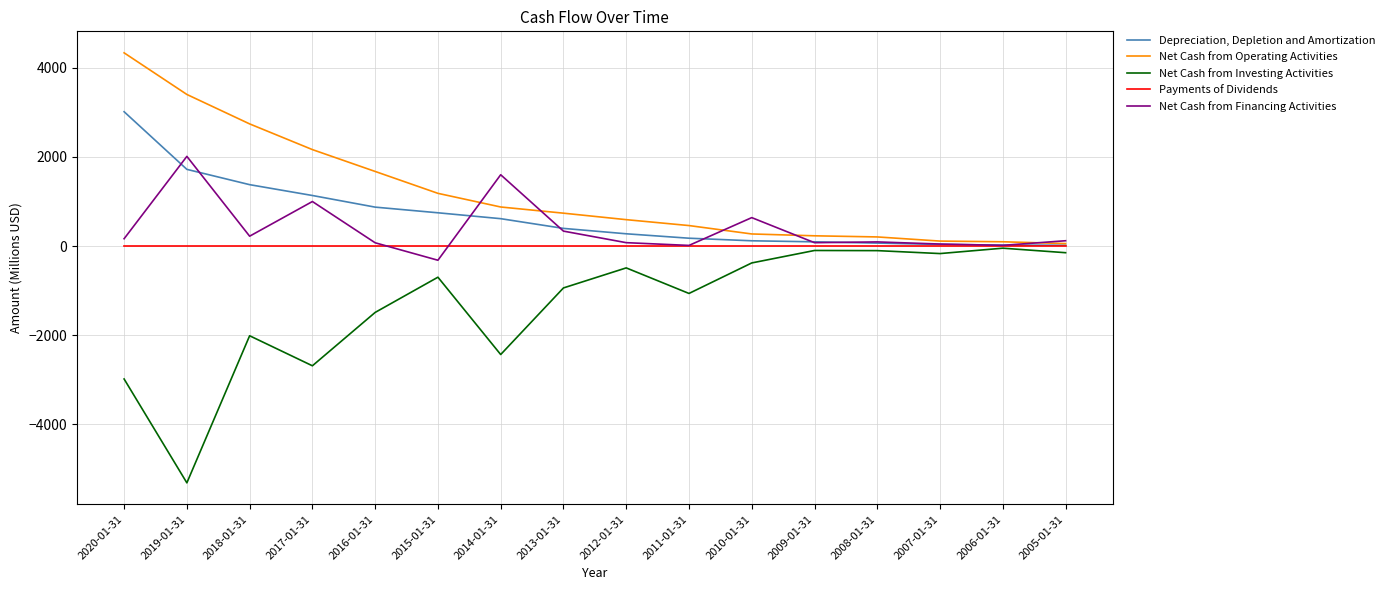

What is the maximum value for Net Cash from Operating Activities?

4331.0